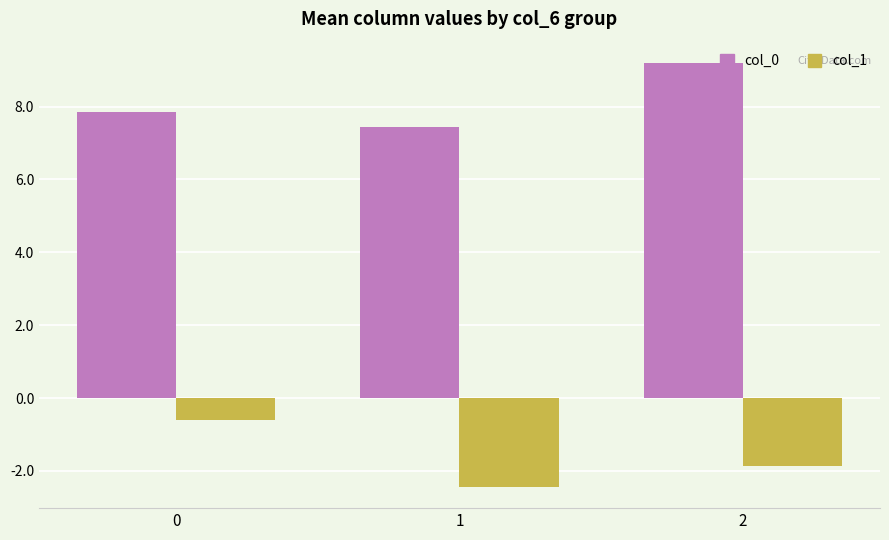

How many col_0 values are between 7 and 9?

2